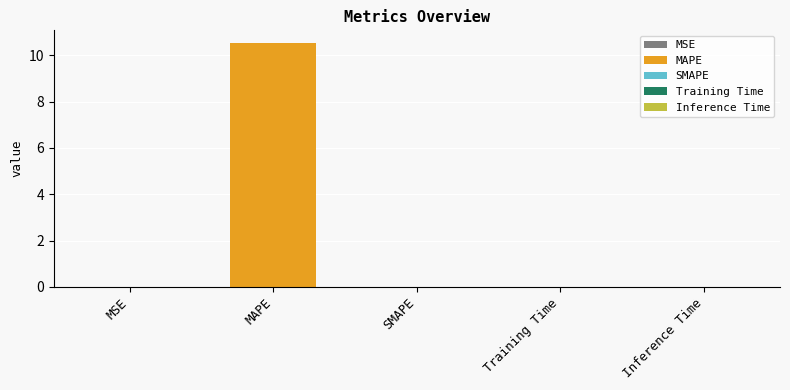

True or false: the data shows 17.9 at MAPE.

False